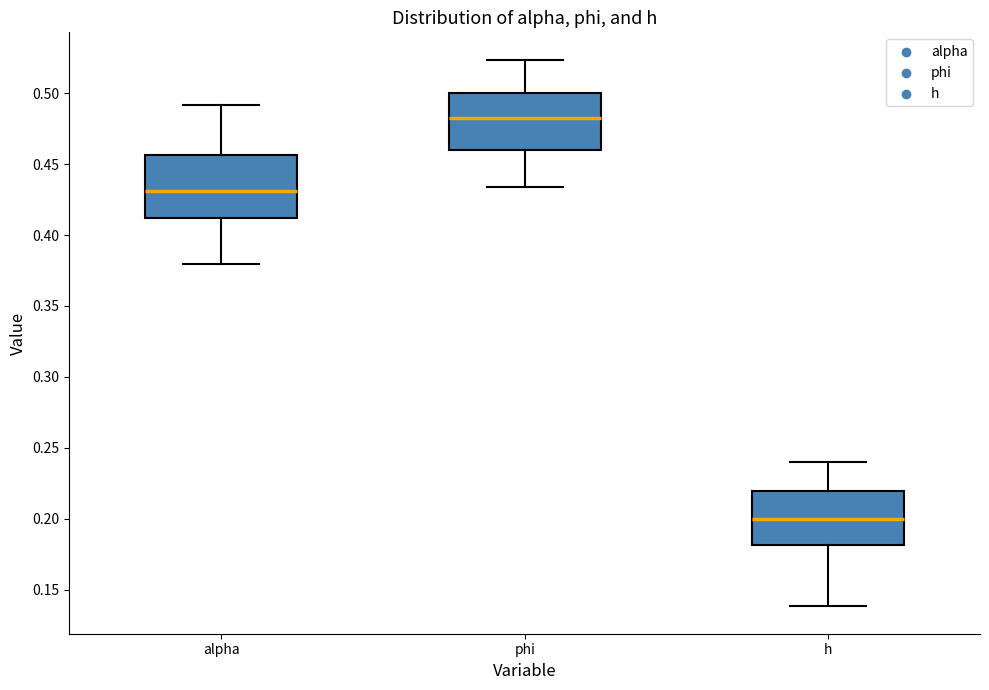

Reading left to right, transcribe this box plot: for each box, give where its median line is, the range the box spans, and where its two whiskers end, as read against the y-axis. The values are not printed on the chart, so give them approximately, as read against the axis.

alpha: median 0.430, box 0.410 to 0.455, whiskers 0.380 to 0.490
phi: median 0.485, box 0.460 to 0.500, whiskers 0.435 to 0.525
h: median 0.200, box 0.180 to 0.220, whiskers 0.140 to 0.240